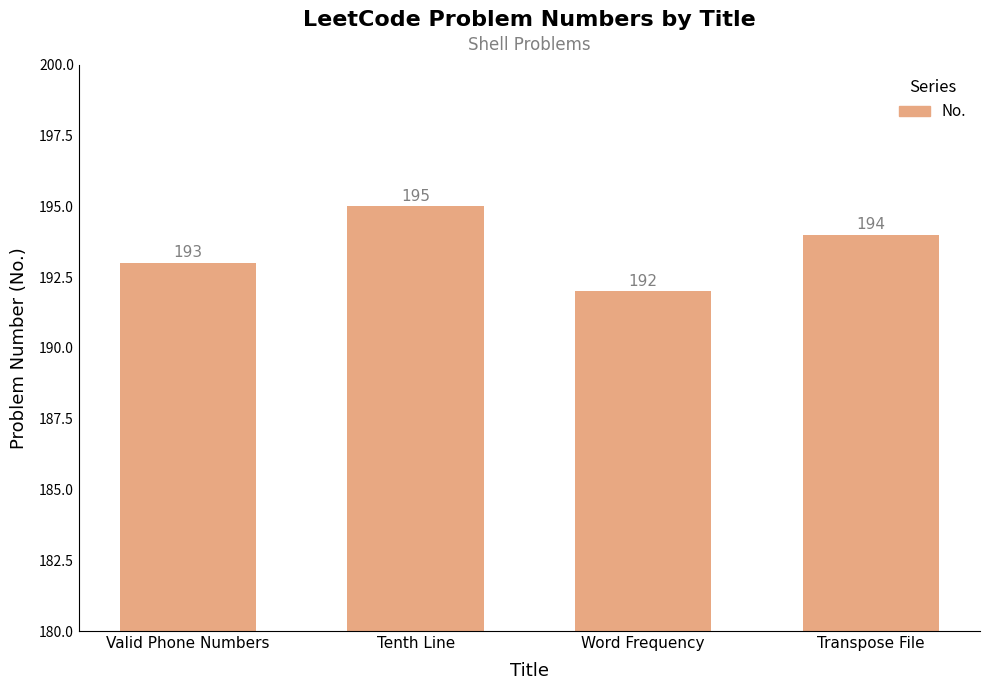

Where is the data nearest to the value 193?

Valid Phone Numbers